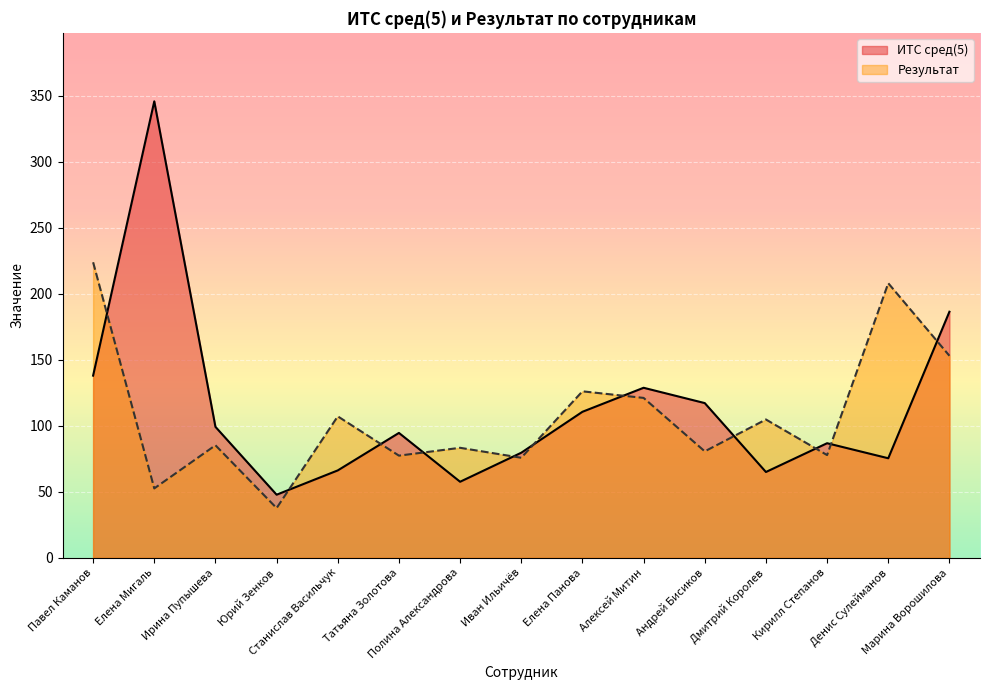

At which label is Результат closest to 130?

Елена Панова